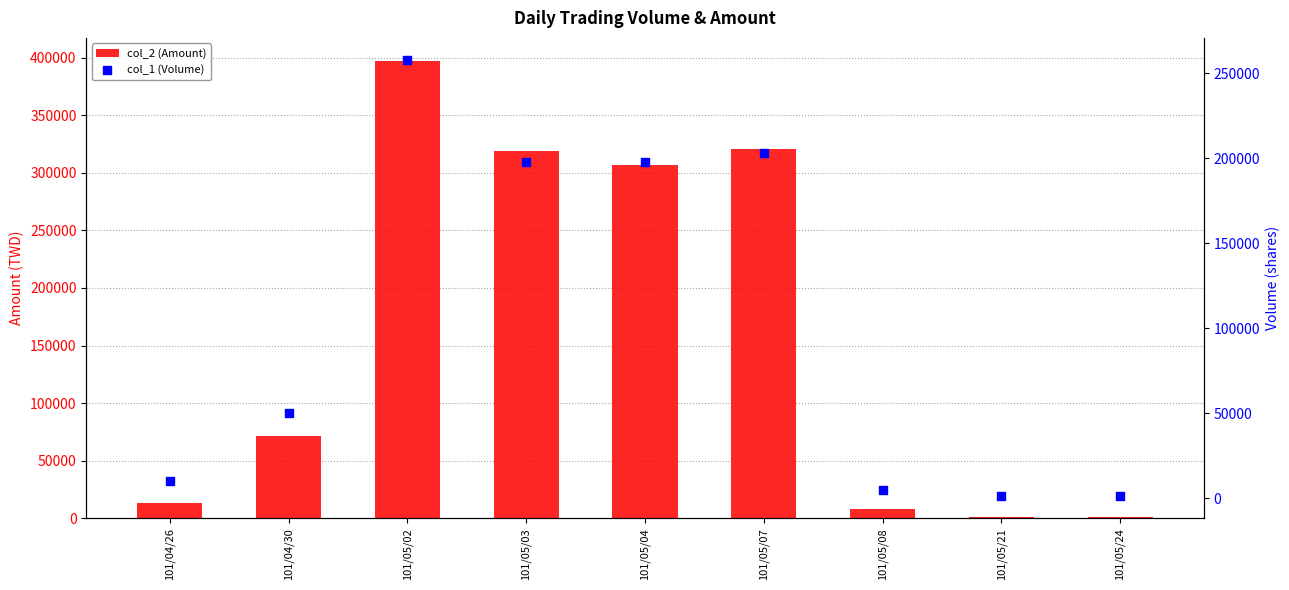

What are all the series names shown in the legend?

col_2 (Amount), col_1 (Volume)